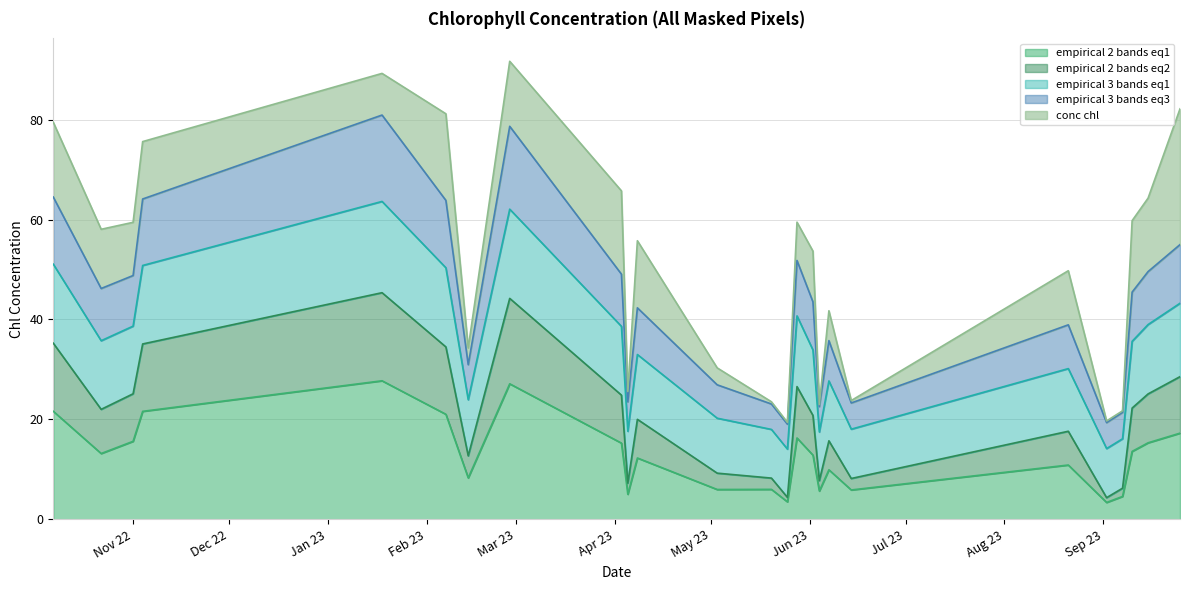

What position from the right is 2023-05-28?

11